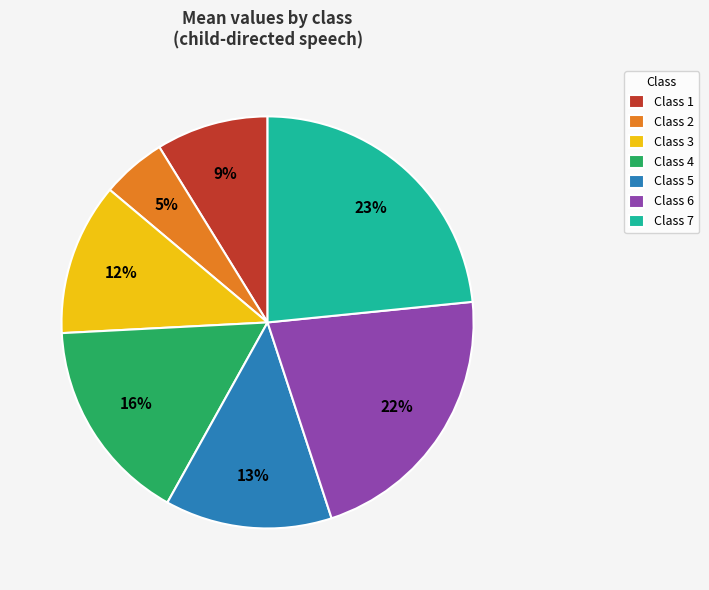

Do Class 2 and Class 7 together represent more than half of the pie?

No